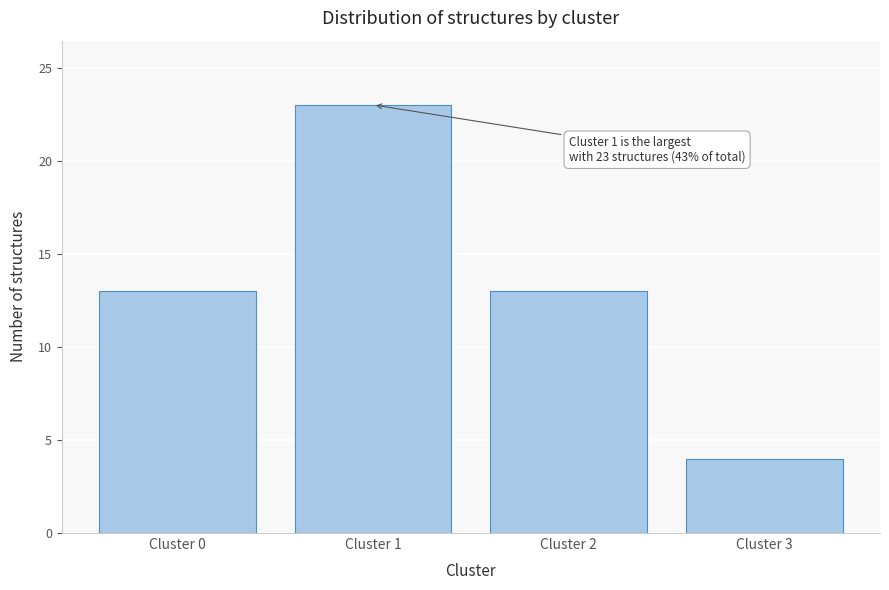

Reading left to right, list all the values displayed in this chart.

Cluster 0=13	Cluster 1=23	Cluster 2=13	Cluster 3=4